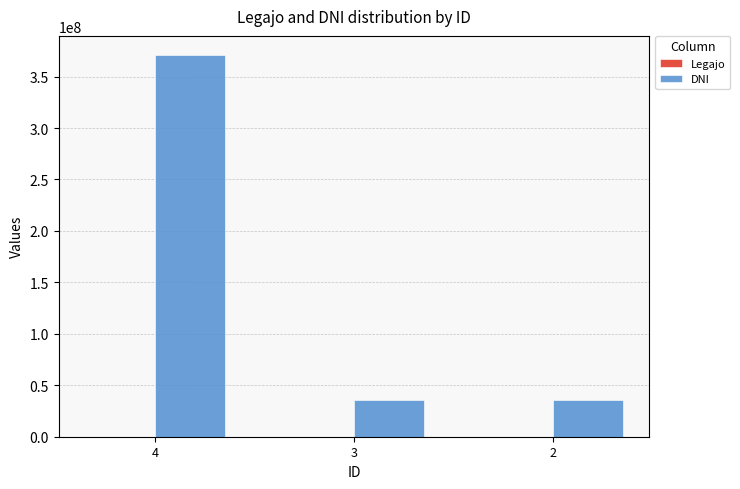

What is the highest value of the DNI series?

371000724